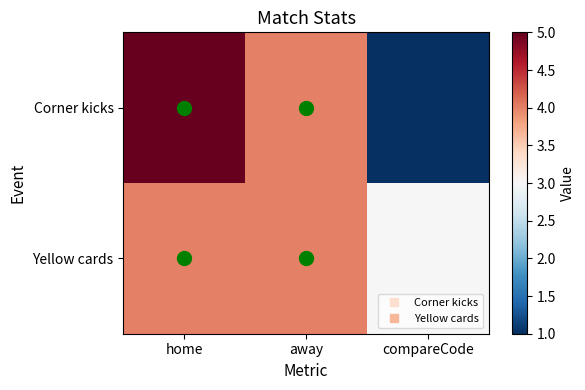

At which category does the chart reach its minimum across all series?

compareCode